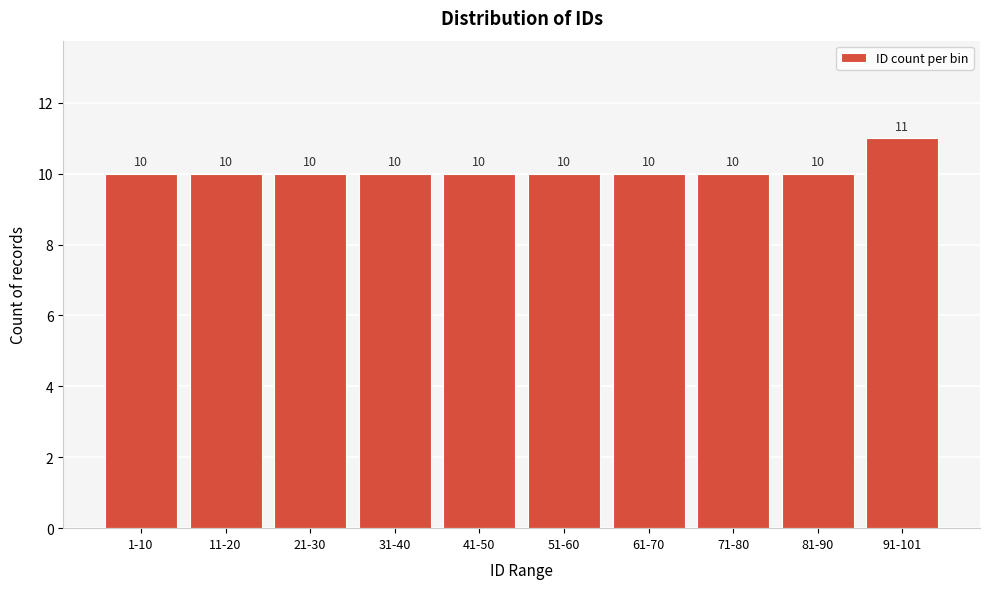

Reading right to left, list all the values displayed in this chart.

11	10	10	10	10	10	10	10	10	10